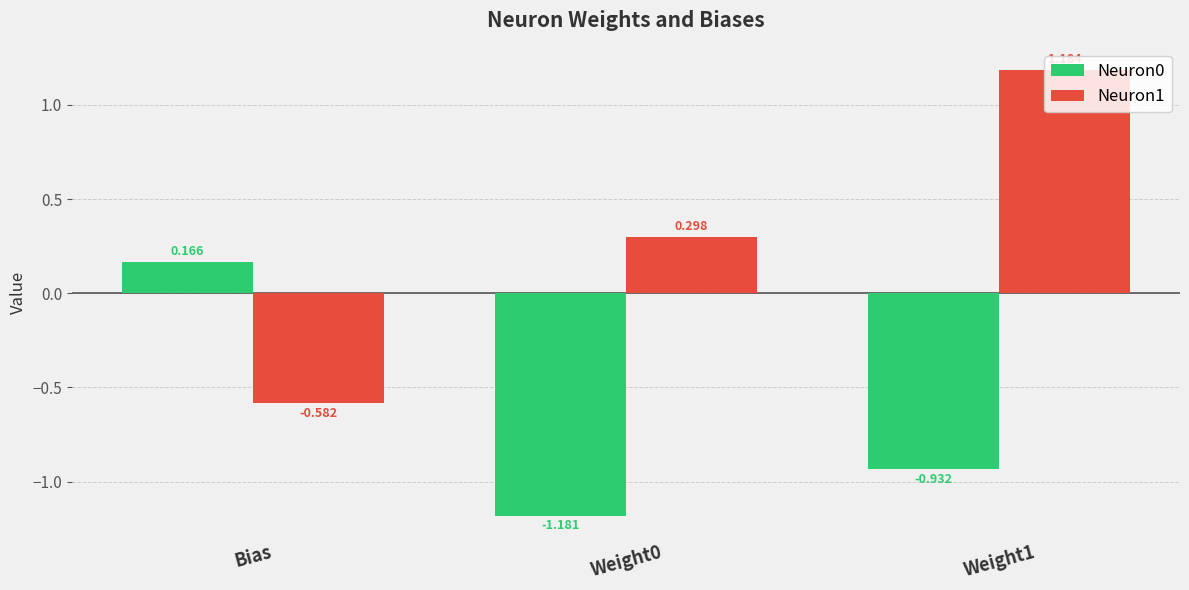

Is the value of Neuron1 at Weight1 greater than the value of Neuron0 at Weight1?

Yes